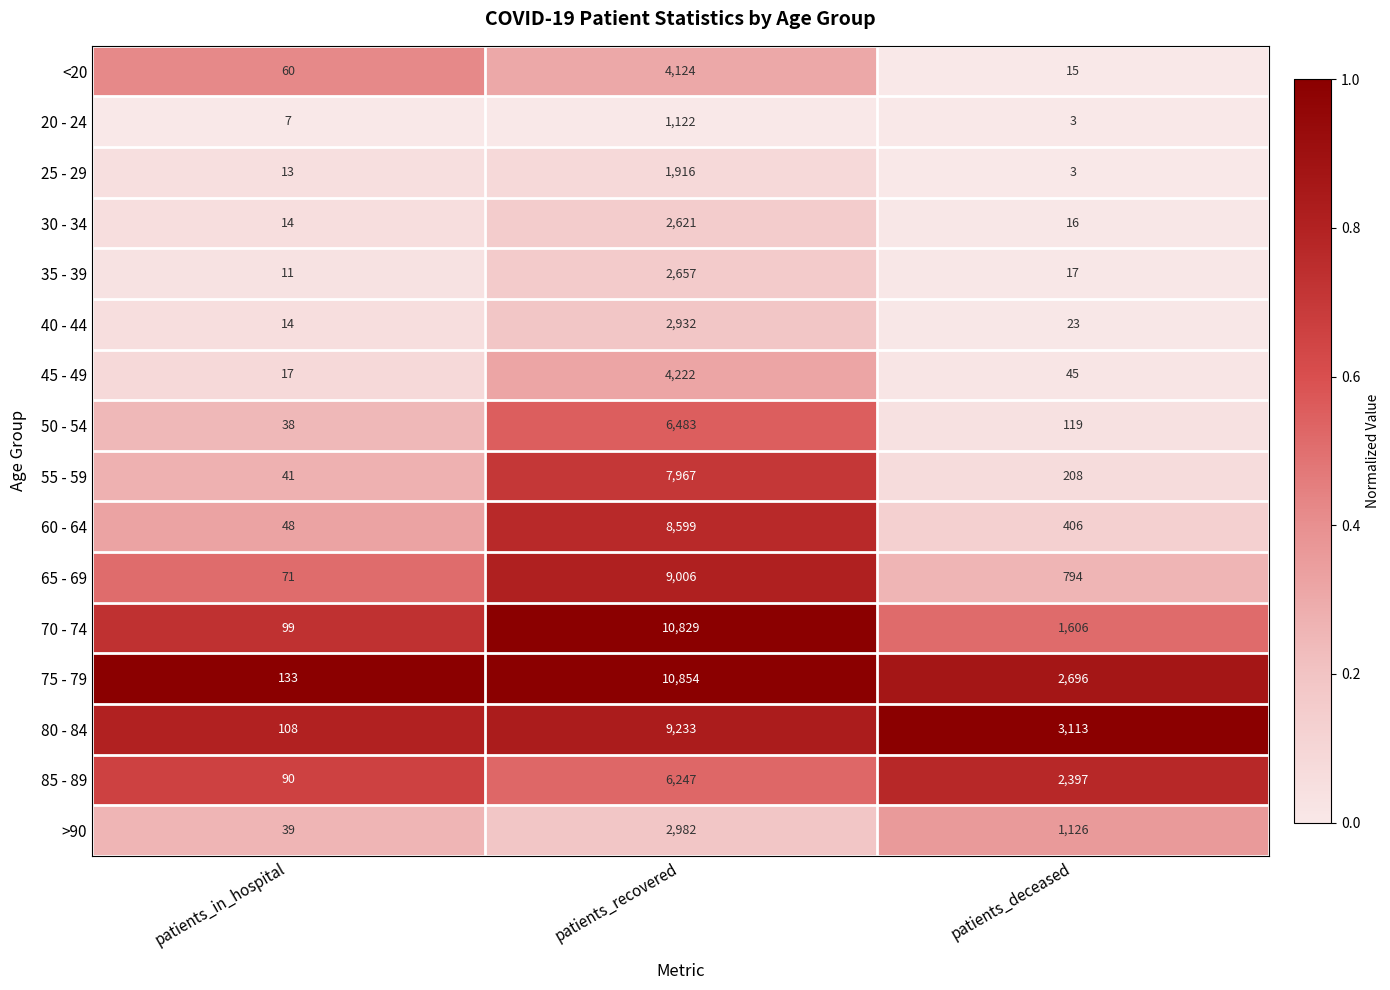

Which series has the widest spread of values?

70 - 74